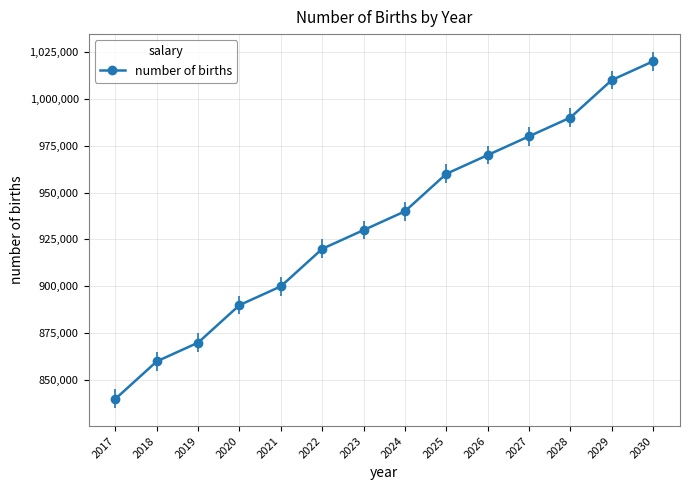

True or false: there are more than 1 points higher than both neighbors.

False